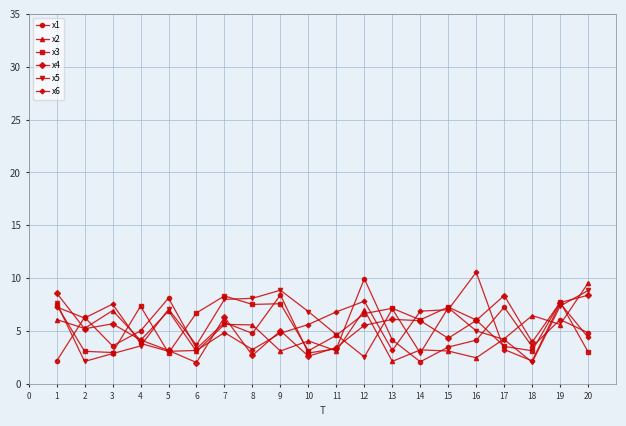

At which category does x1 reach its first local valley?

3